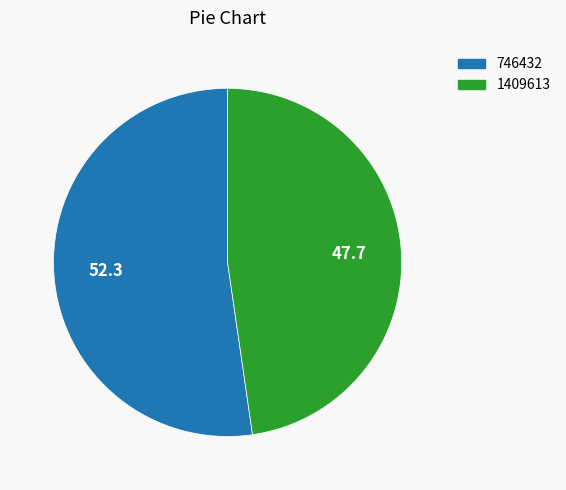

Rank the categories by value from lowest to highest.

1409613, 746432